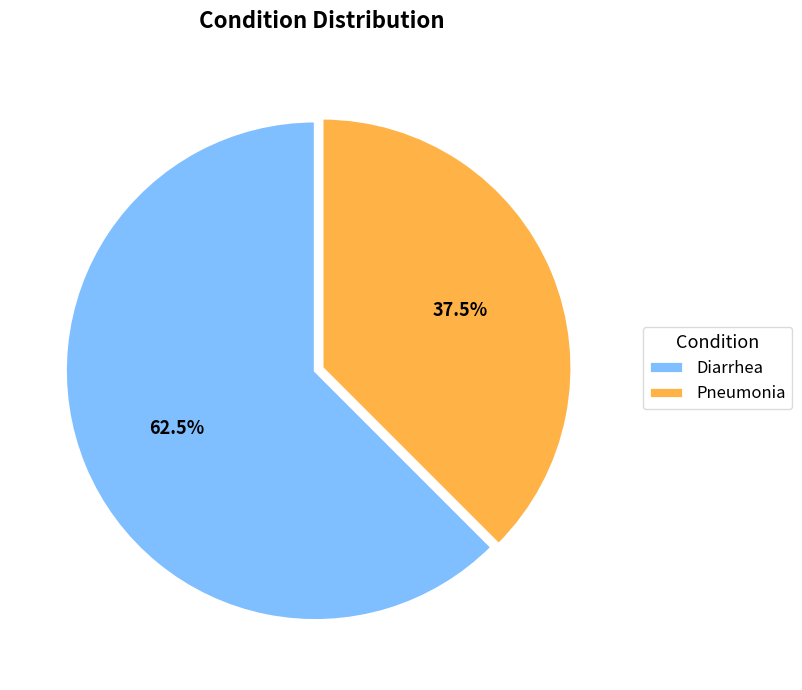

Rank the categories by value from highest to lowest.

Diarrhea, Pneumonia